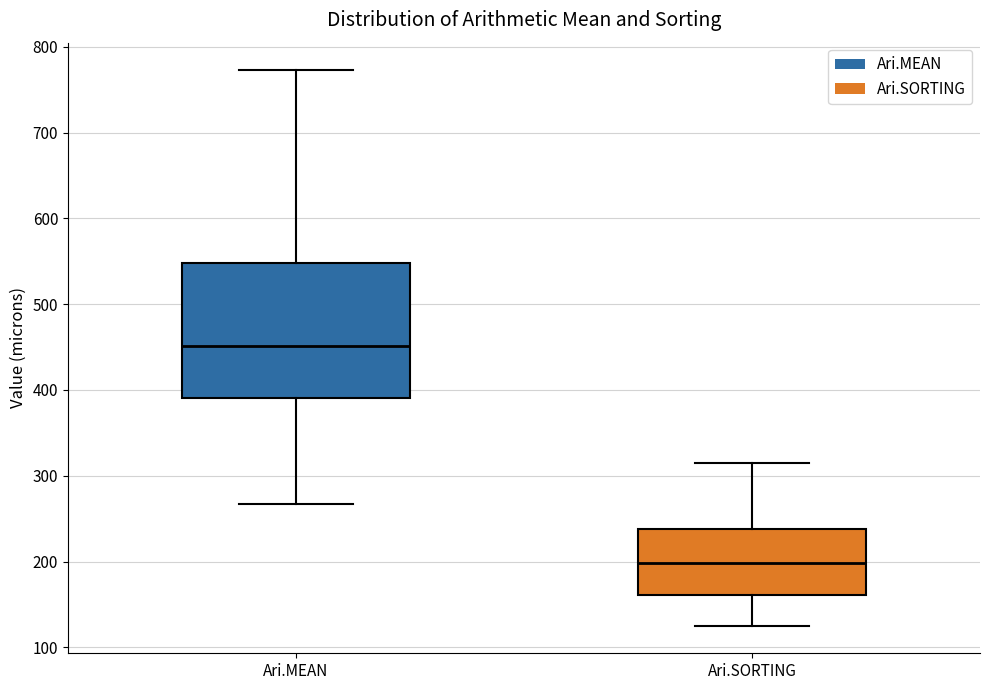

Reading left to right, transcribe this box plot: for each box, give where its median line is, the range the box spans, and where its two whiskers end, as read against the y-axis. The values are not printed on the chart, so give them approximately, as read against the axis.

Ari.MEAN: median 450, box 390 to 550, whiskers 270 to 770
Ari.SORTING: median 200, box 160 to 240, whiskers 130 to 310